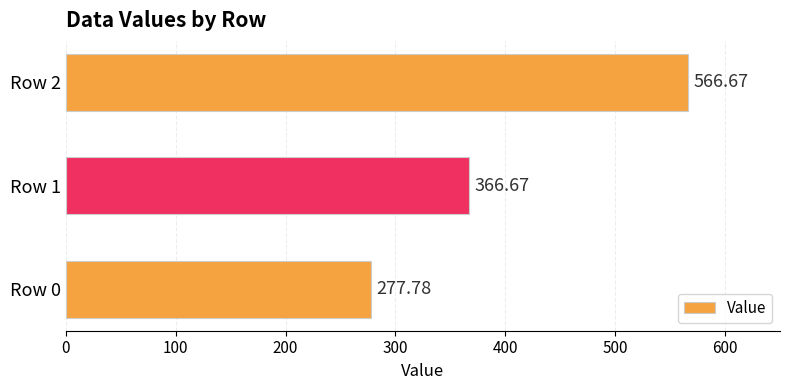

Does the chart contain any negative values?

No